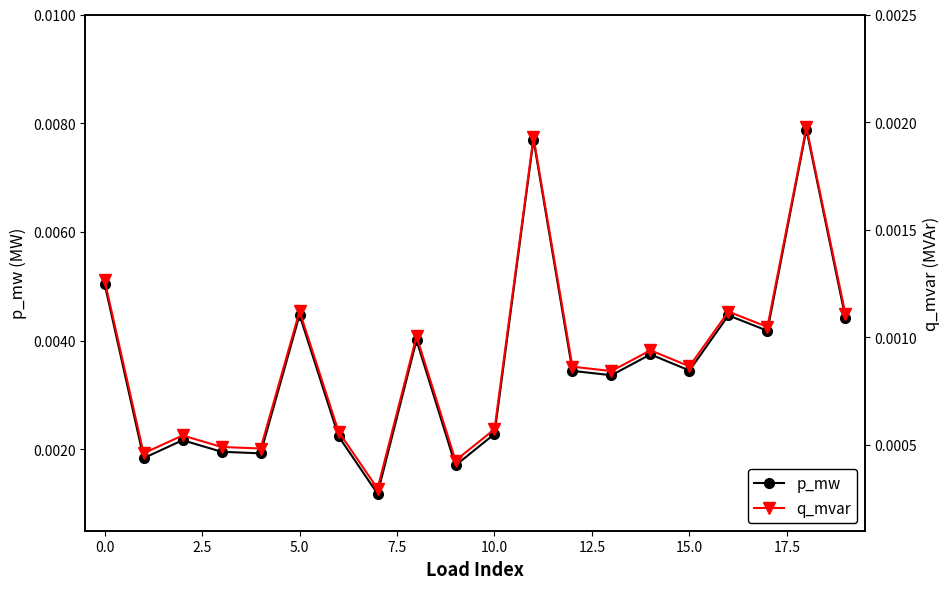

True or false: p_mw has more than 0 interior local peaks.

True